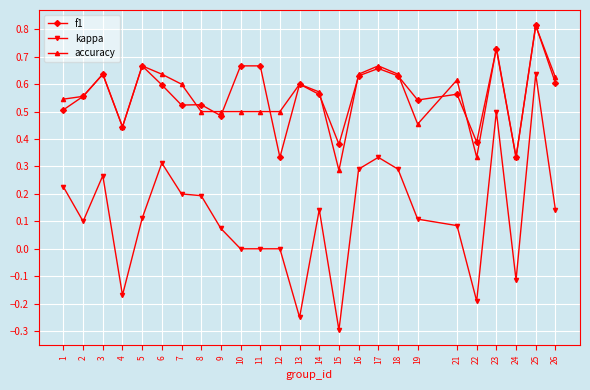

Is it true that kappa equals 0.2 at 16?

False